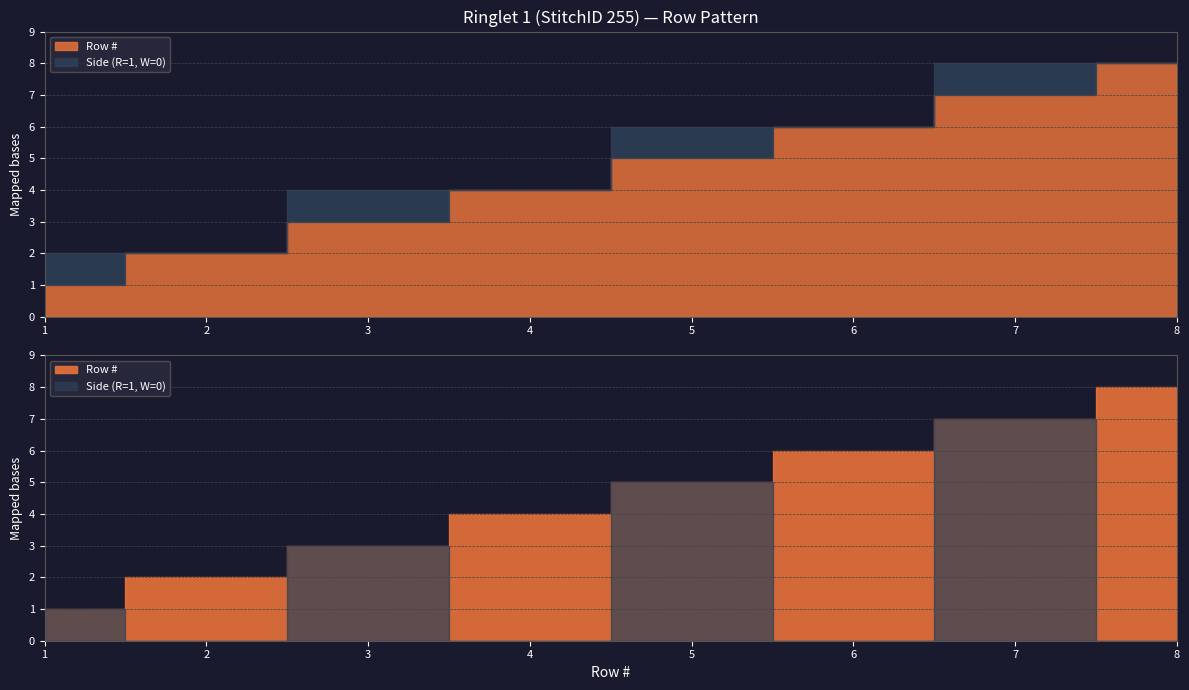

What is the sum of the Row # values at 8 and 1?

9